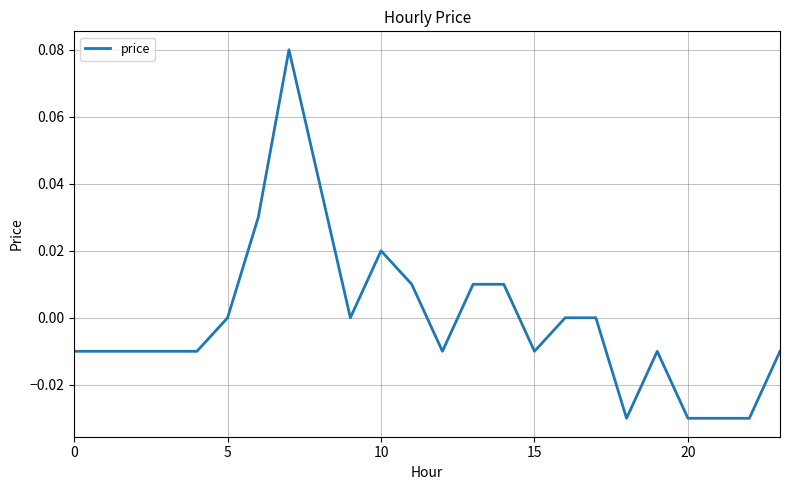

Which label corresponds to the largest value in the chart?

7